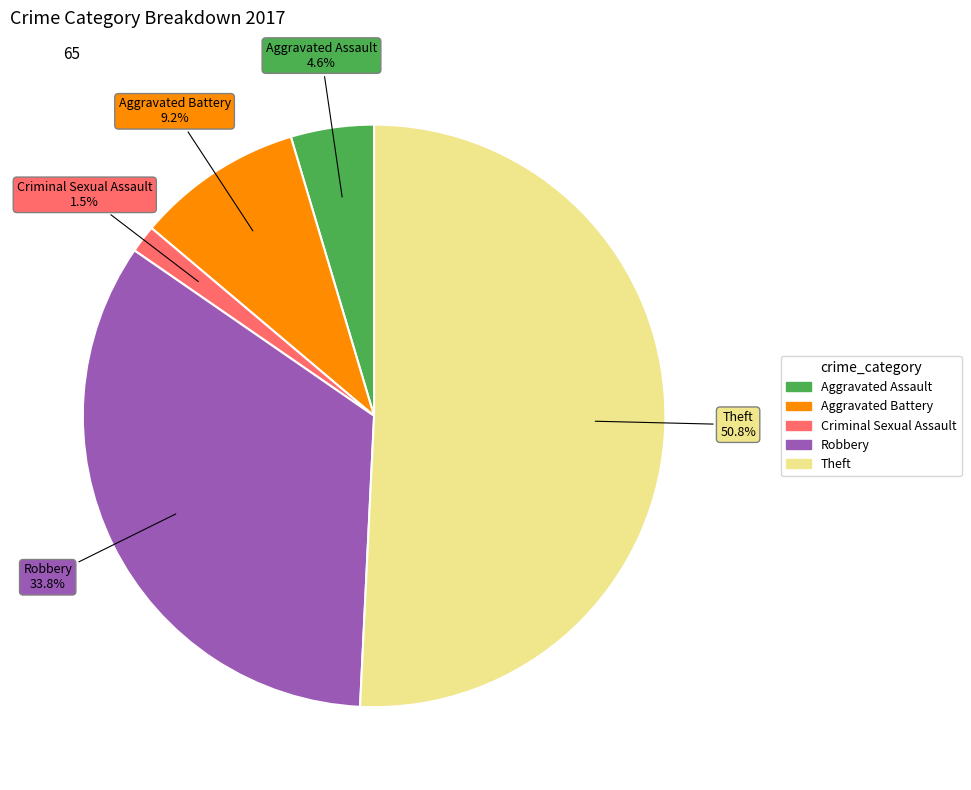

Is there any slice that represents more than half of the pie?

Yes